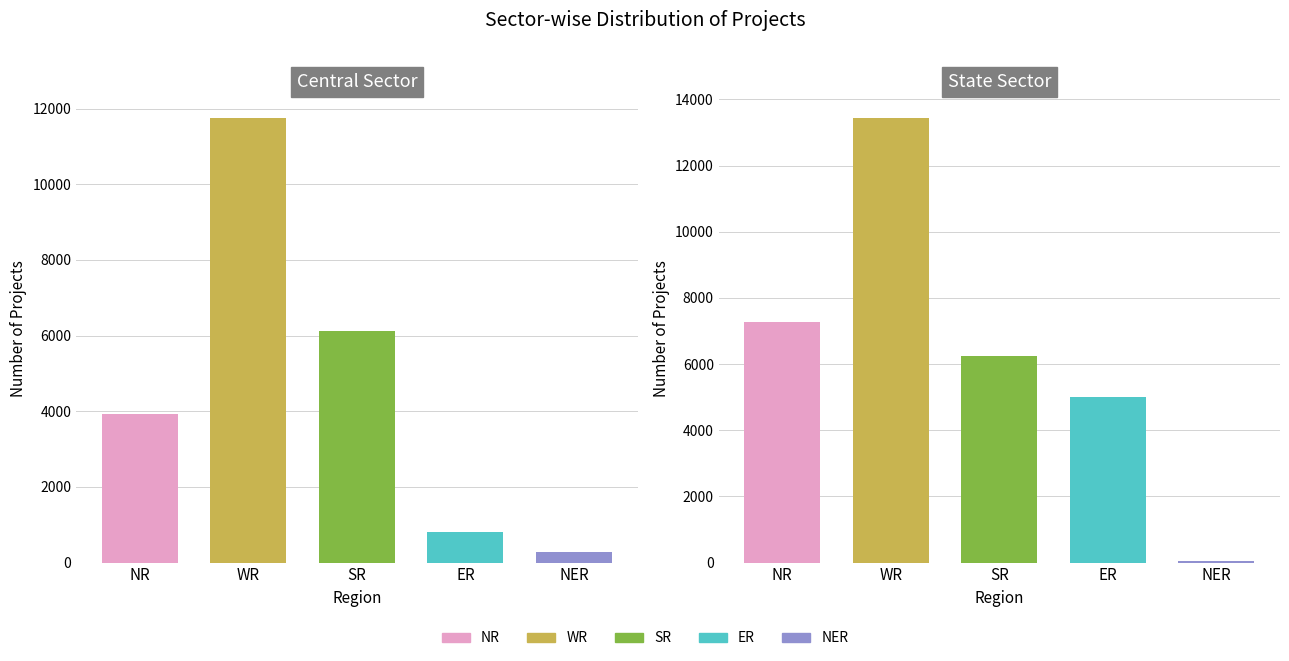

What is the difference between the highest and lowest values at State Sector?

13404